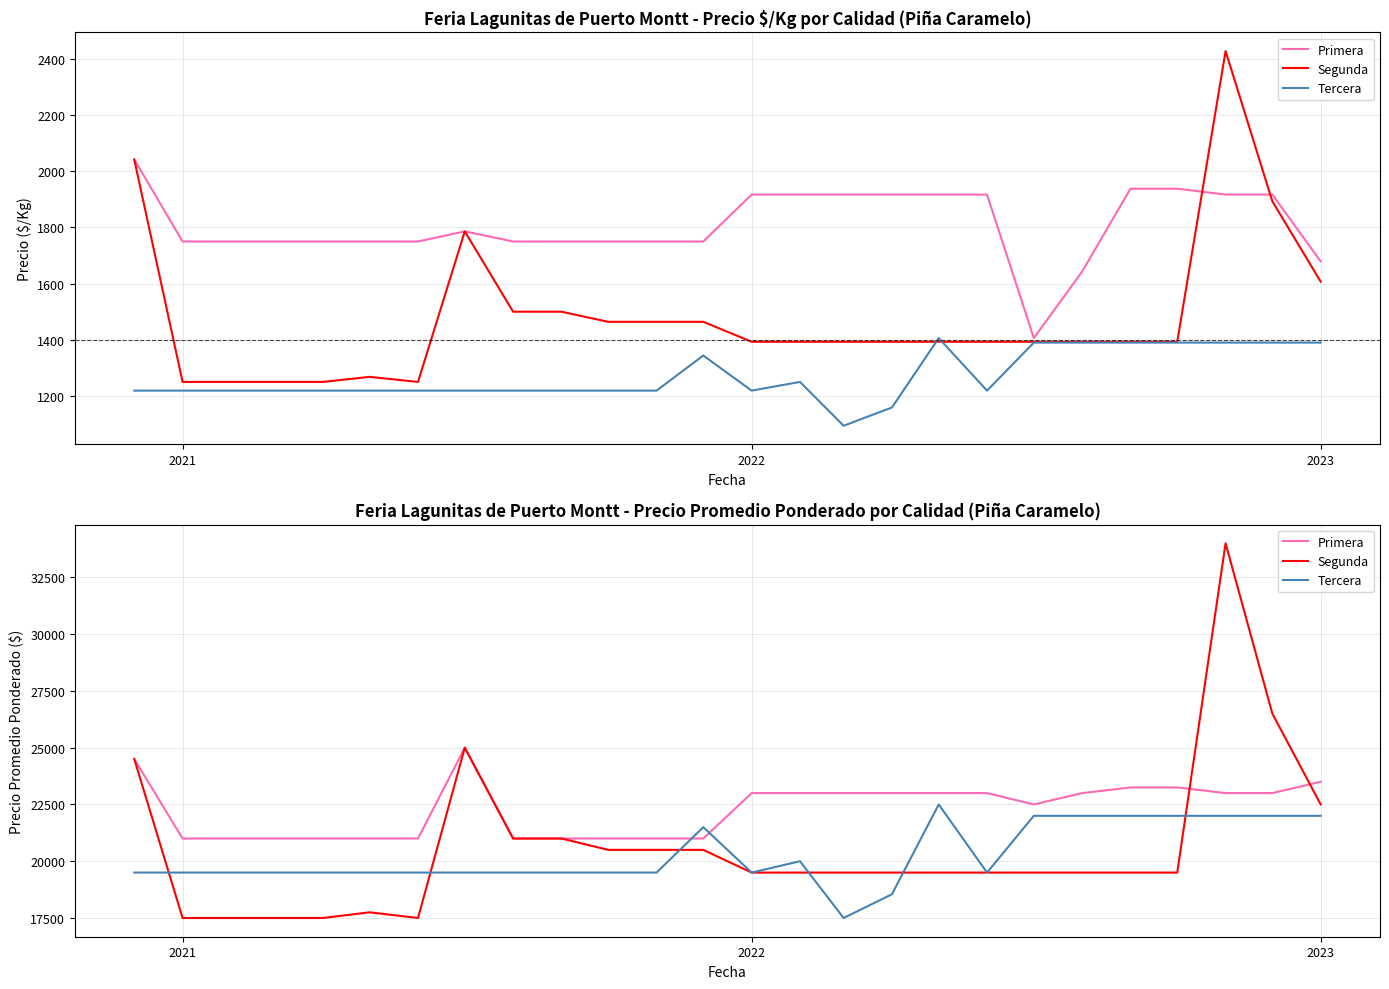

Read the Primera value at 2022, to the nearest 50.

23000